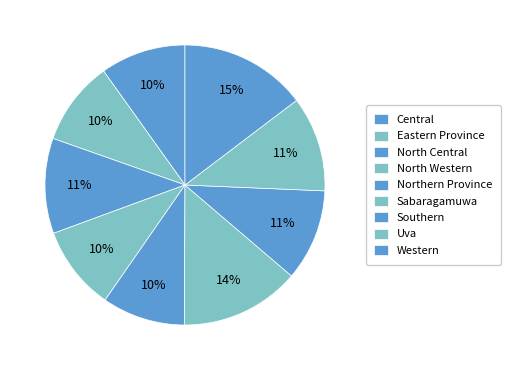

Which has a higher value, Central or Sabaragamuwa?

Sabaragamuwa